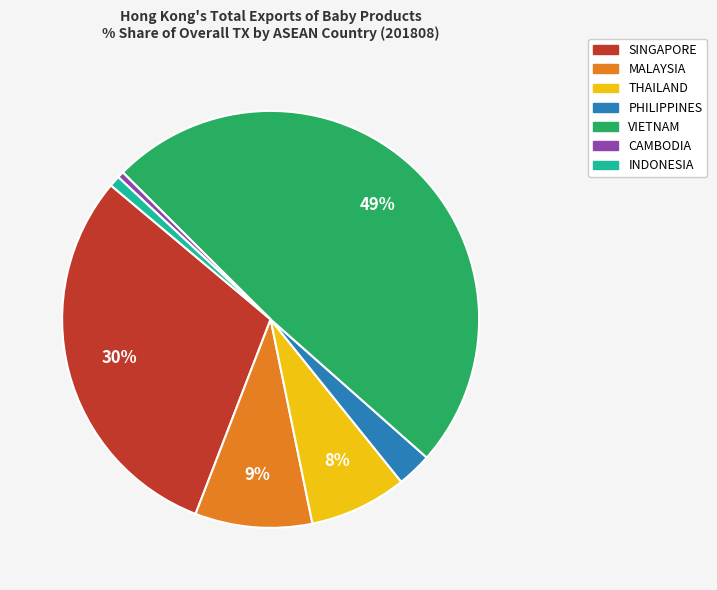

Is there any slice that represents more than half of the pie?

No